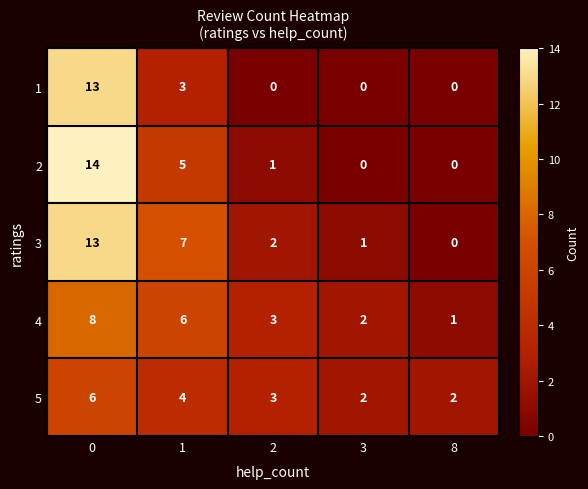

What is the difference between the maximum and second lowest values in the 4 series?

6